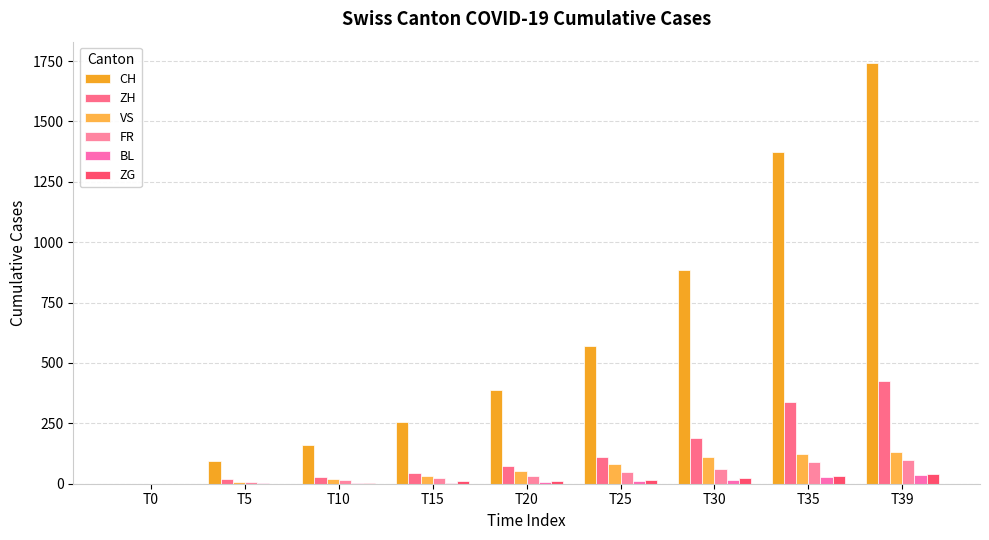

At which category is the sum across all series the highest?

T39